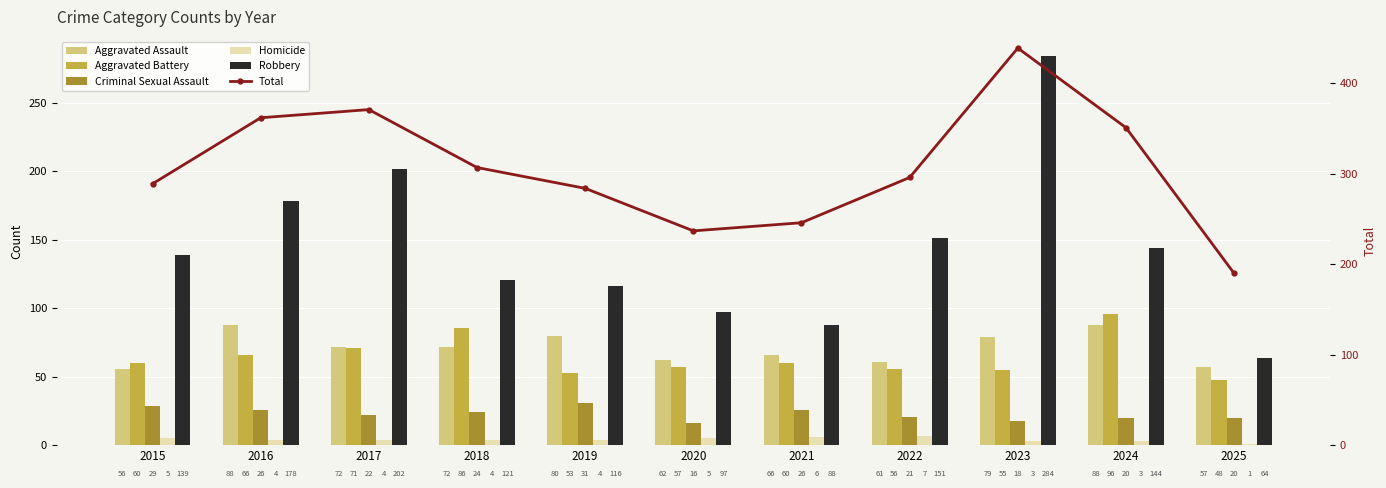

How many distinct data groups are displayed?

6